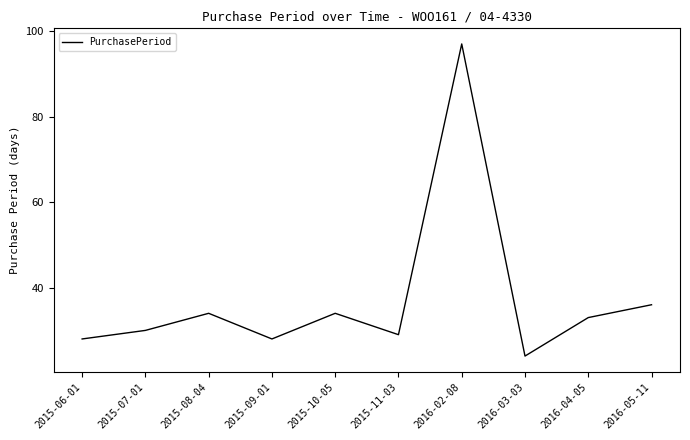

The chart shows a value of 40 at 2015-09-01. True or false?

False